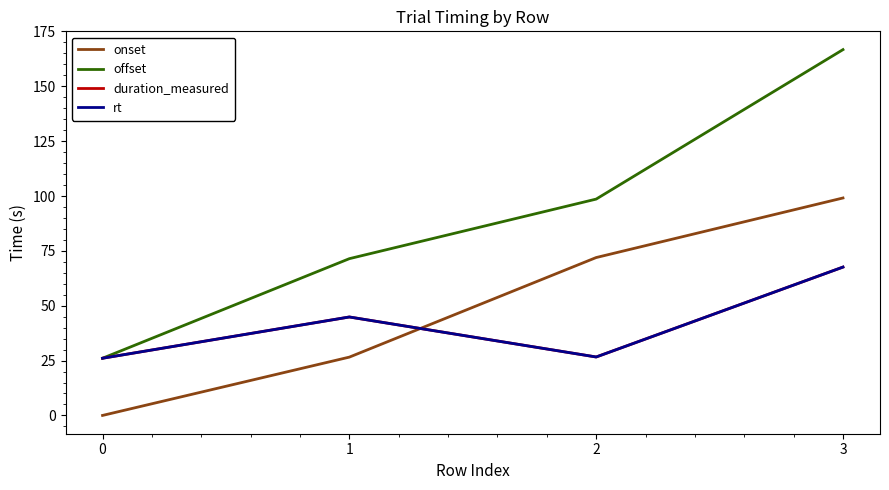

What is the average value of the rt series?

41.3